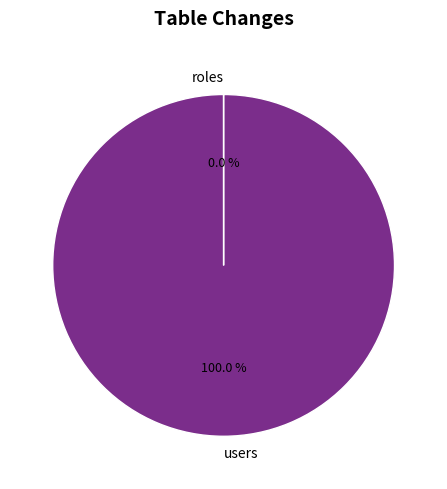

What is the majority slice?

users